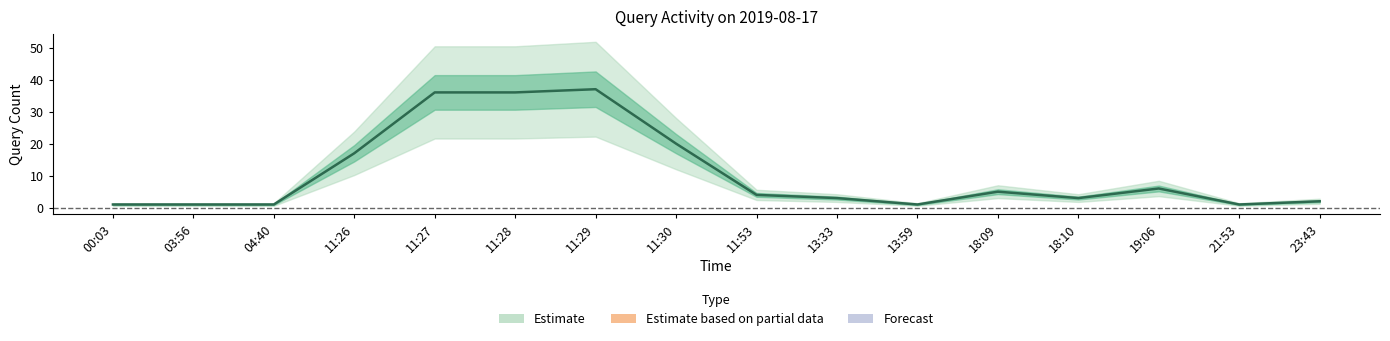

What is the label of the 11th point from the left?

13:59